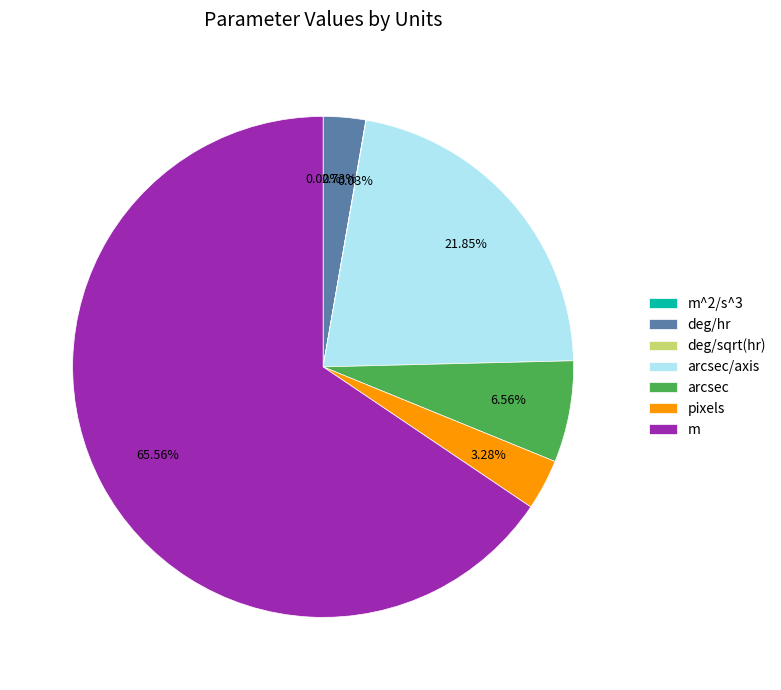

Which category has the biggest portion of the pie?

m